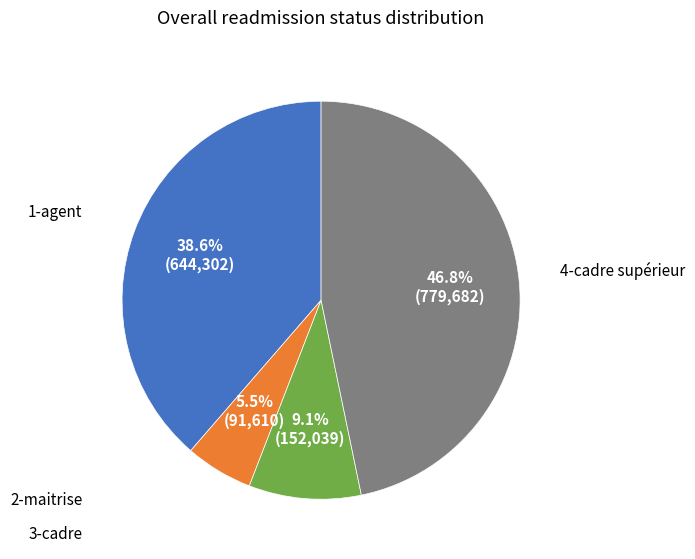

How many slices are in this pie chart?

4